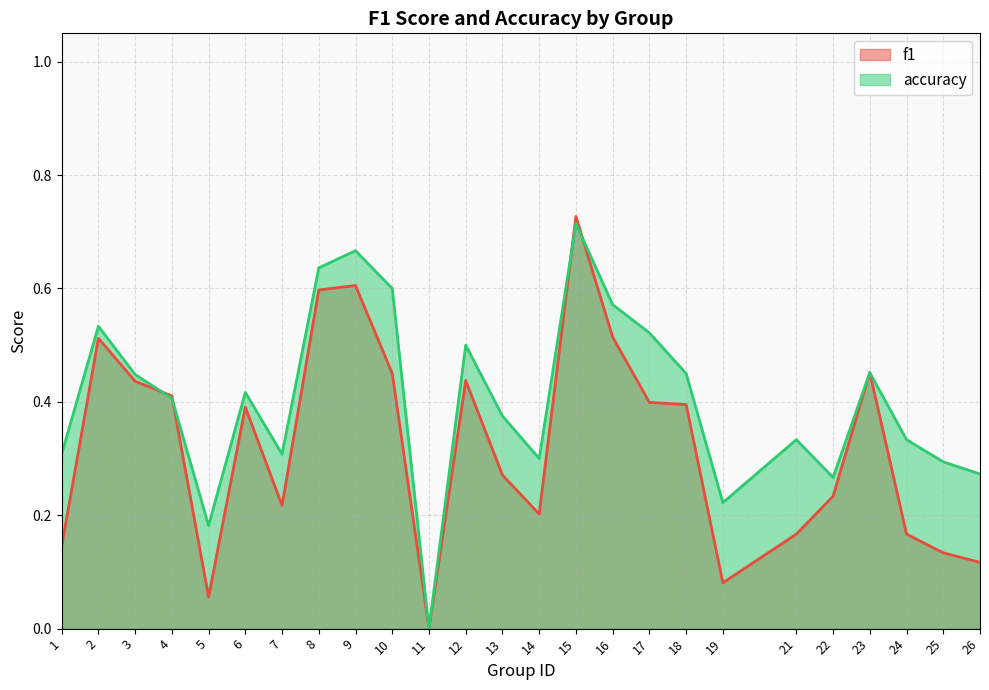

List the labels in order of f1 value, smallest first.

11, 5, 19, 26, 25, 1, 21, 24, 14, 7, 22, 13, 6, 18, 17, 4, 3, 12, 10, 23, 2, 16, 8, 9, 15